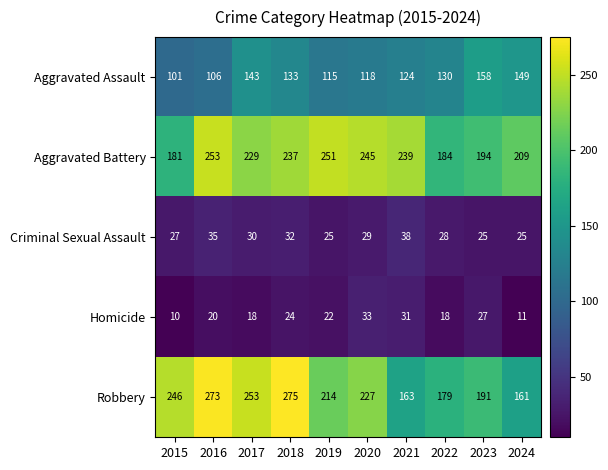

The Aggravated Assault series shows 33 at 2022. True or false?

False